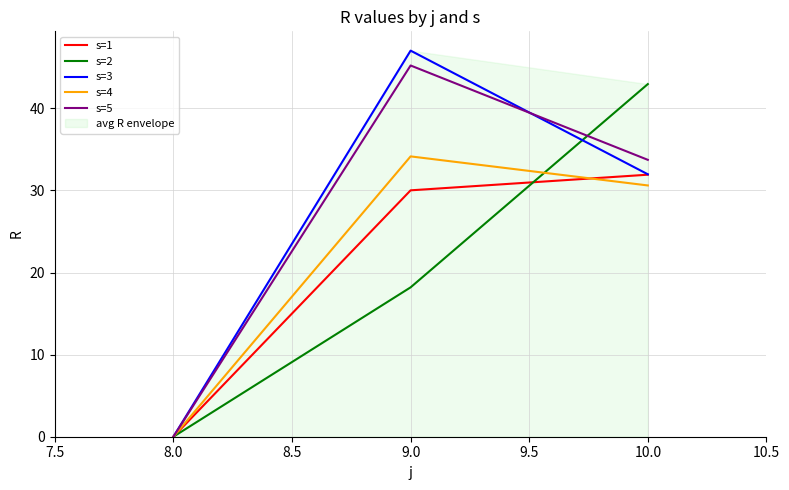

What is the difference between the s=5 values at 10.0 and 8.0?

33.7